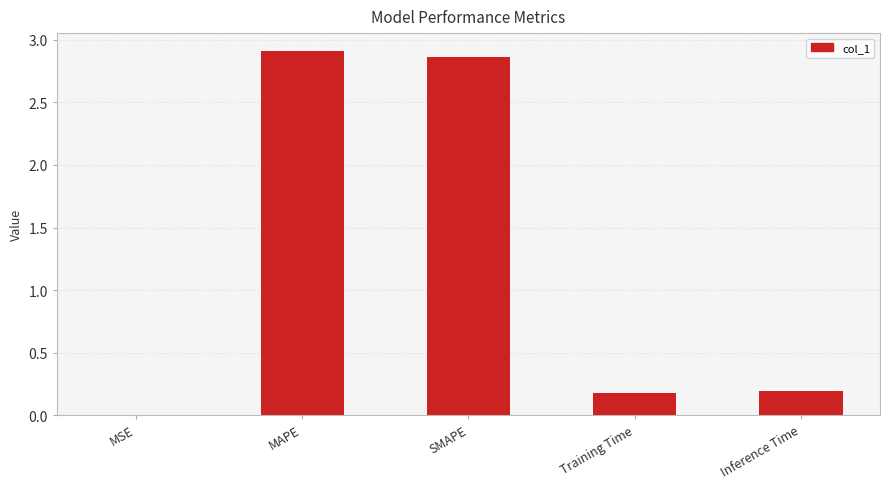

Are the bars horizontal?

No